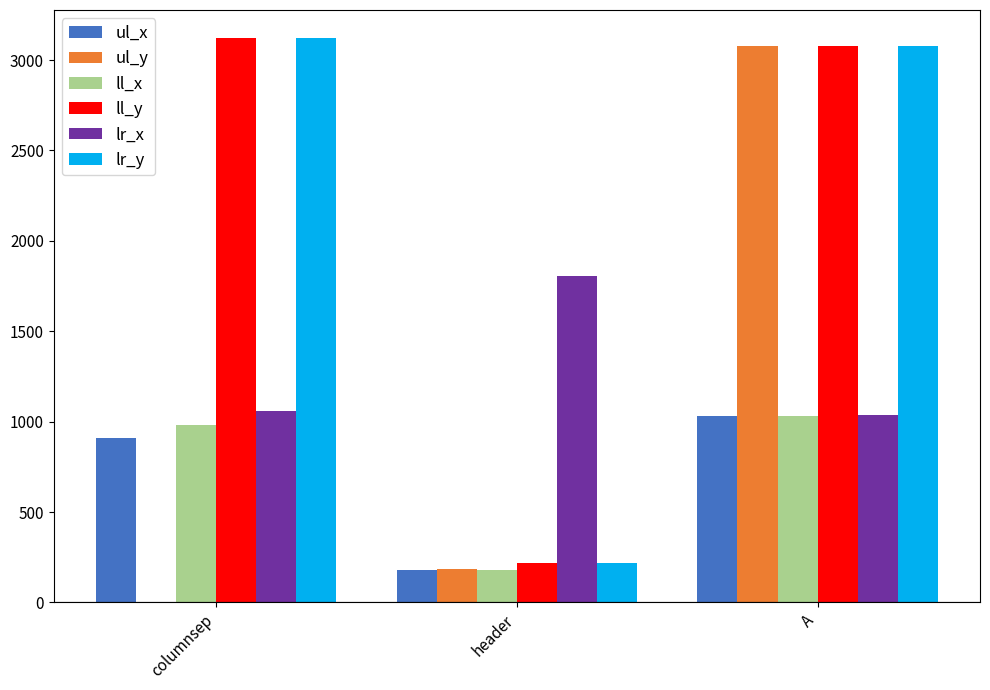

What is the approximate value of ll_x at header, to the nearest 10?

180